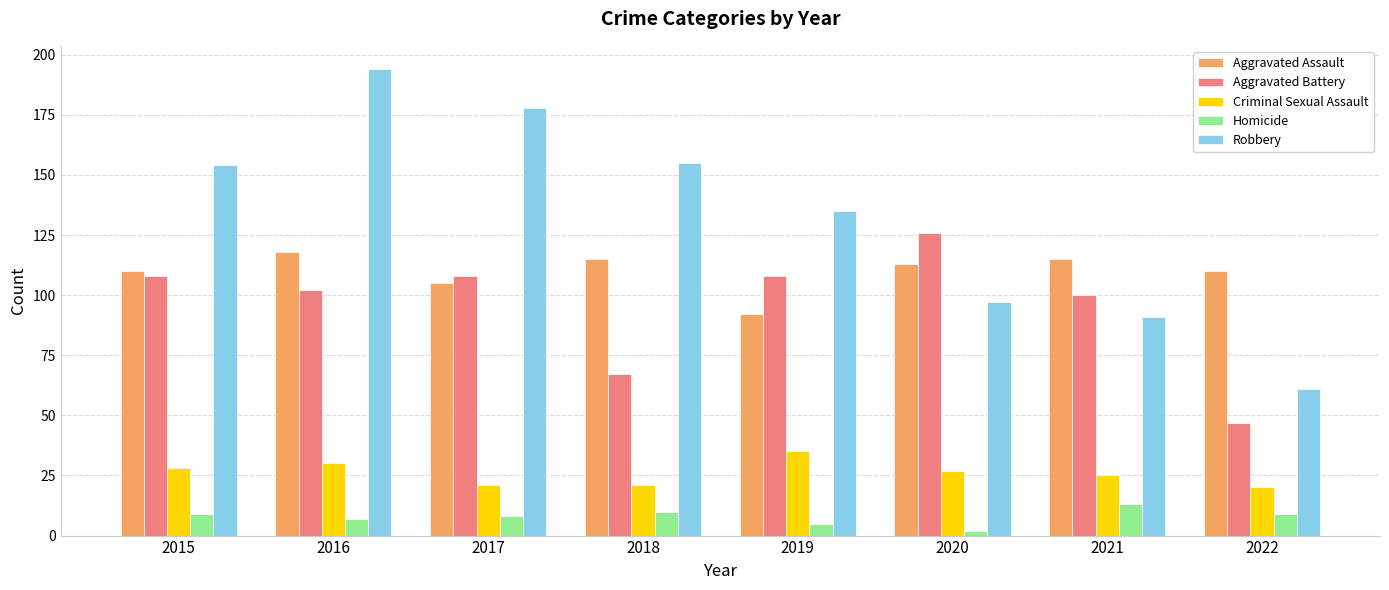

The Aggravated Battery series shows 58 at 2015. True or false?

False